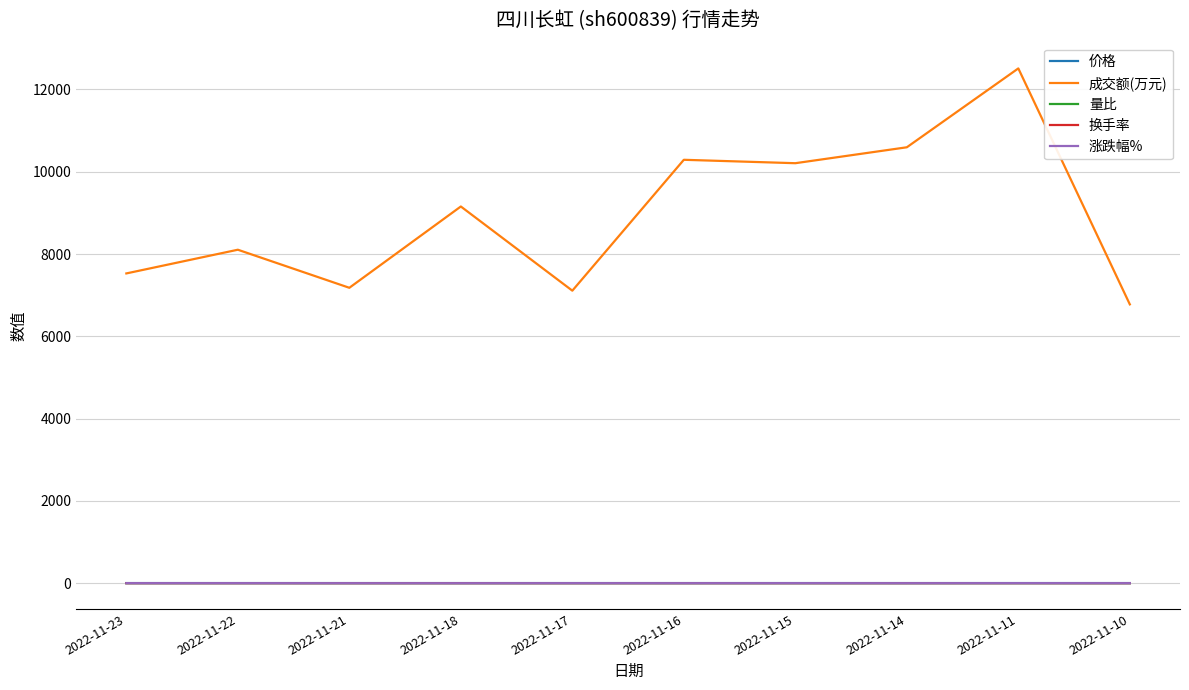

True or false: 成交额(万元) and 量比 intersect in this chart.

False